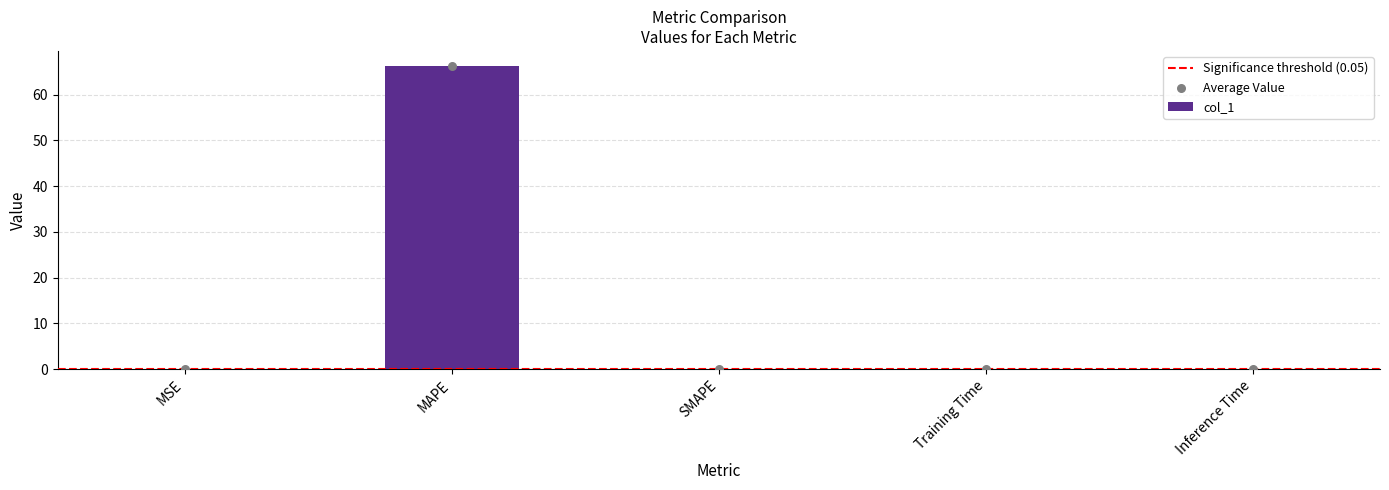

Between MAPE and Training Time, which is larger?

MAPE